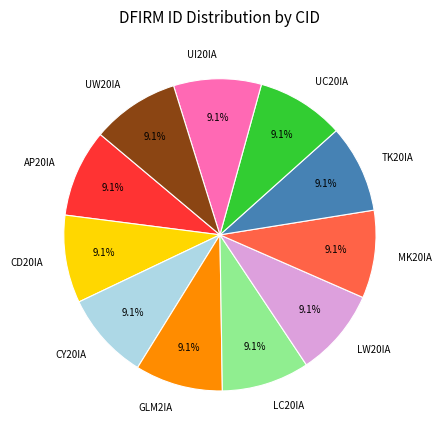

Combined, what portion of the pie is GLM2IA and UI20IA?

18.2%